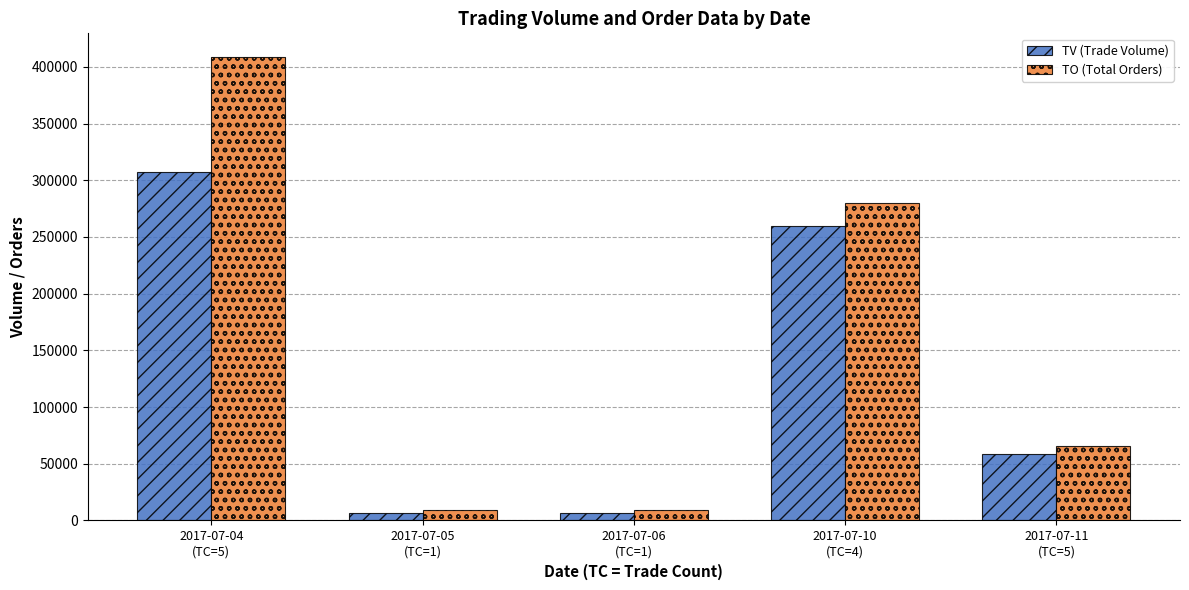

Which series has the largest total across all categories?

TO (Total Orders)